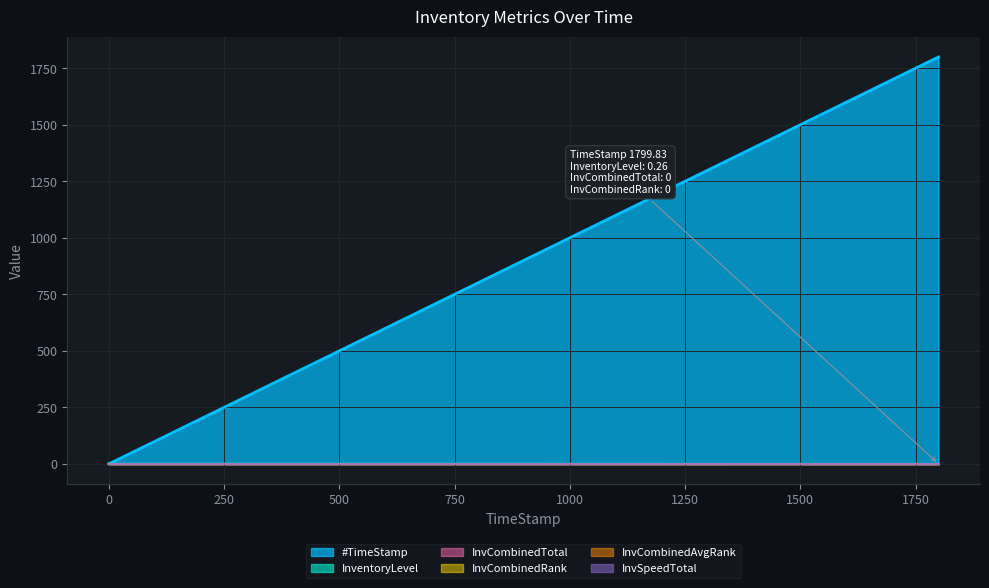

Between 100 and 100, which series saw the biggest shift?

#TimeStamp